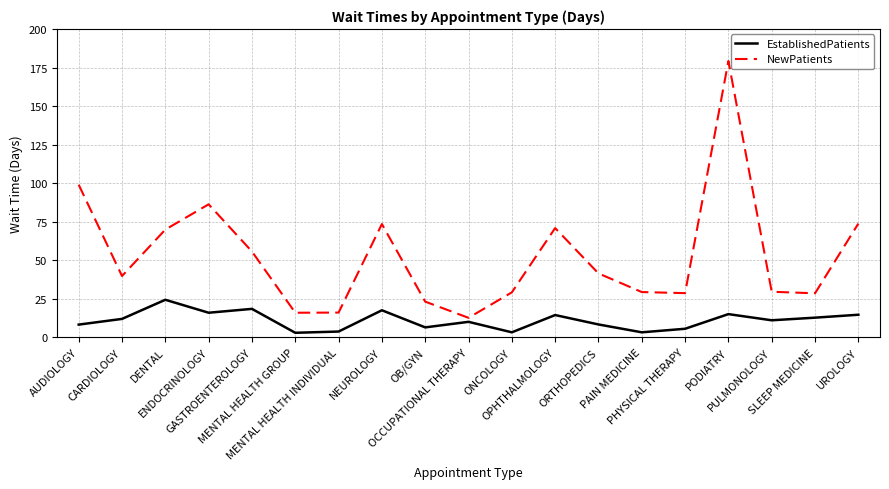

What is the highest value of the EstablishedPatients series?

24.4